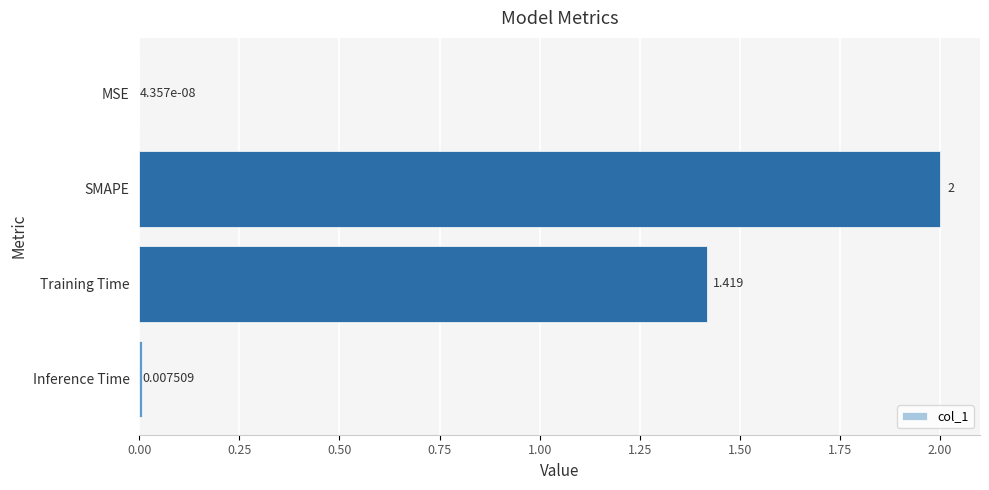

Which label corresponds to the largest value in the chart?

SMAPE